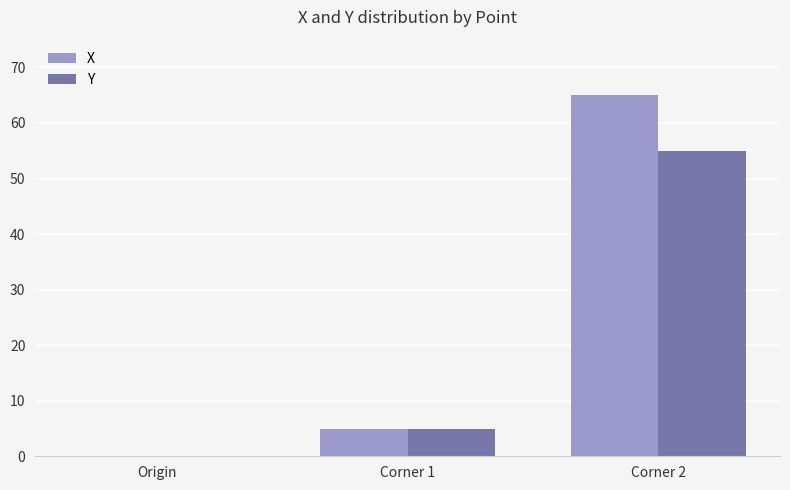

Between Origin and Corner 2, which series saw the biggest shift?

X